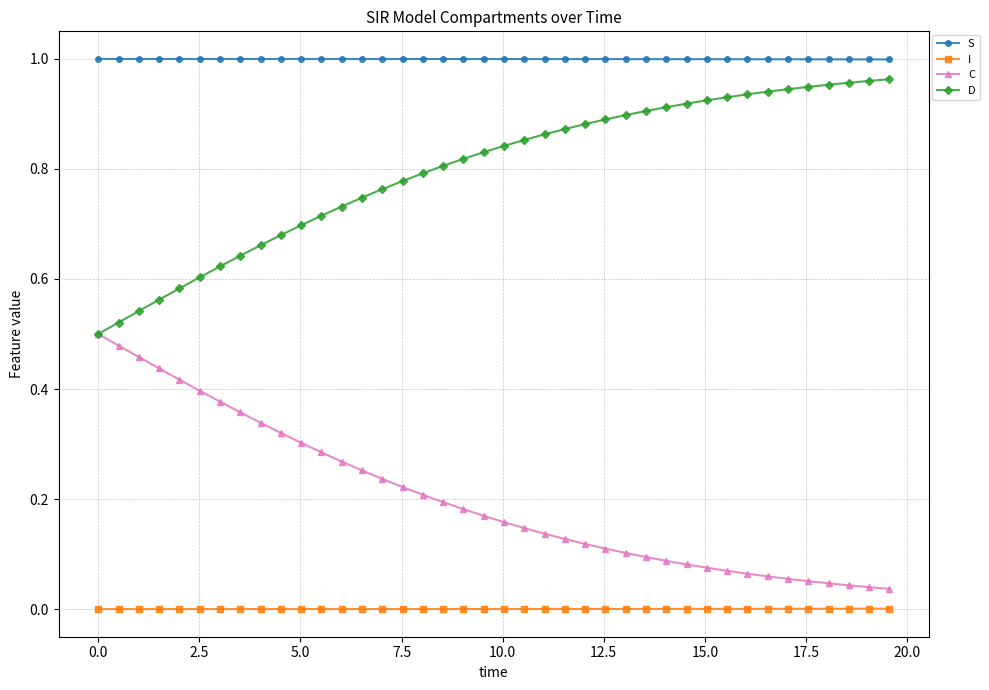

List the series in order of their peak value, highest first.

S, D, C, I